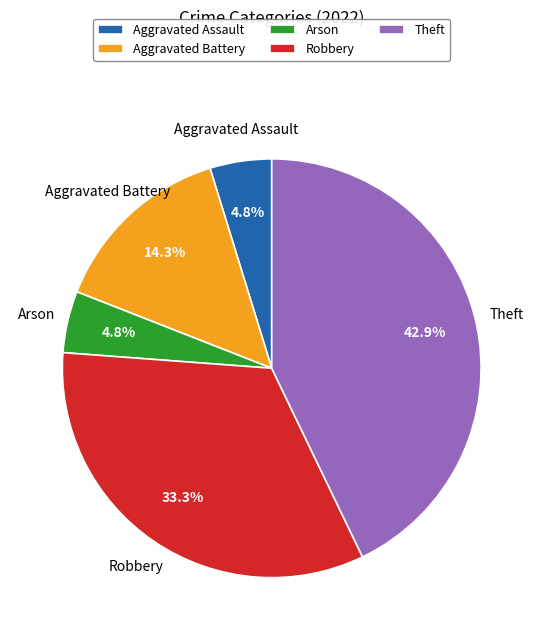

What is the total percentage of Theft and Aggravated Battery?

57.1%